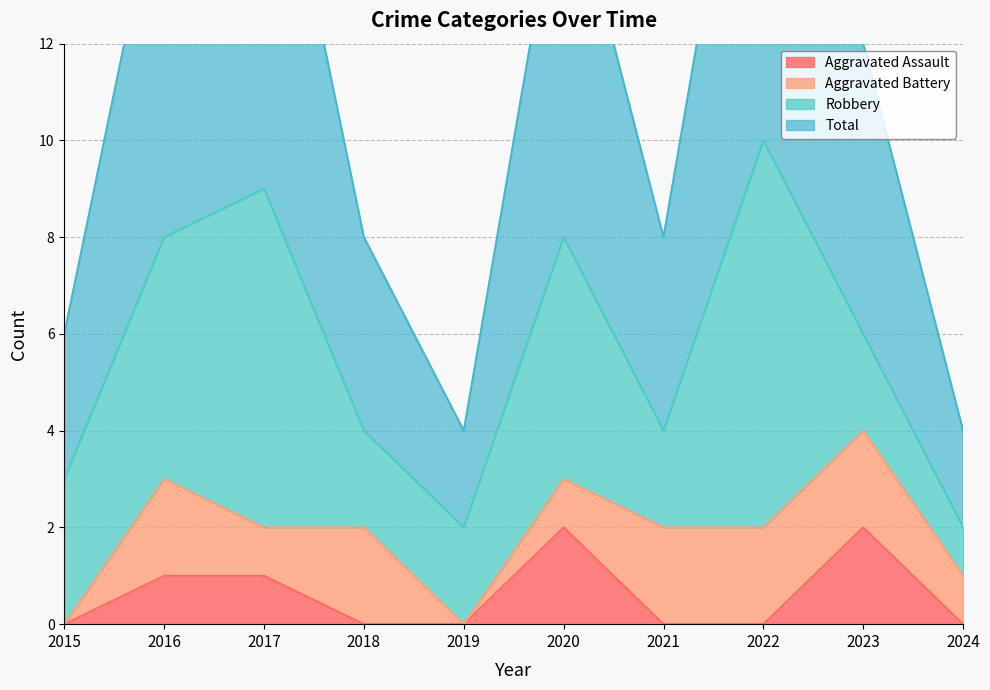

Is it true that Aggravated Assault equals 0 at 2018?

True